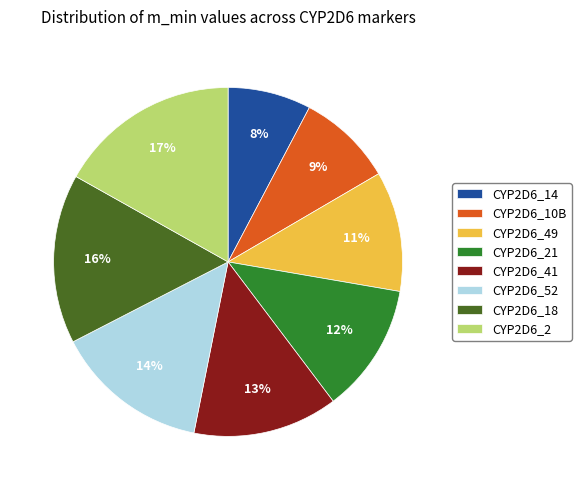

Between CYP2D6_21 and CYP2D6_2, which is larger?

CYP2D6_2